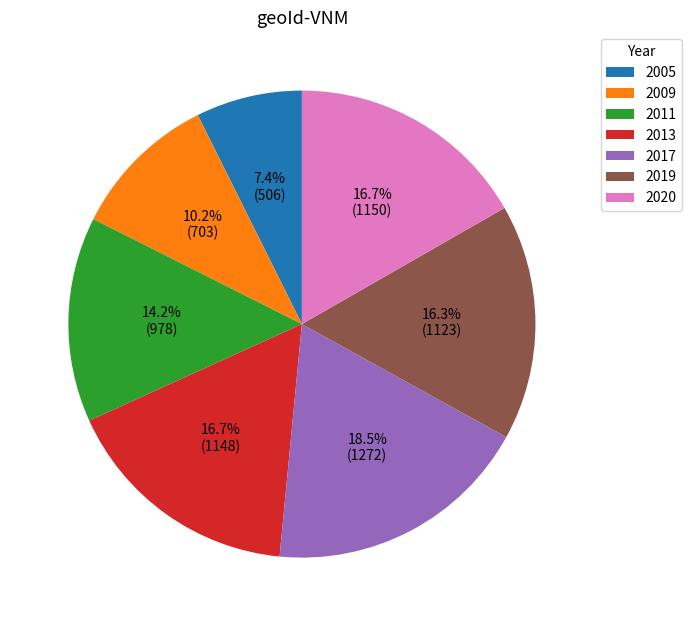

Which slice is the smallest?

2005